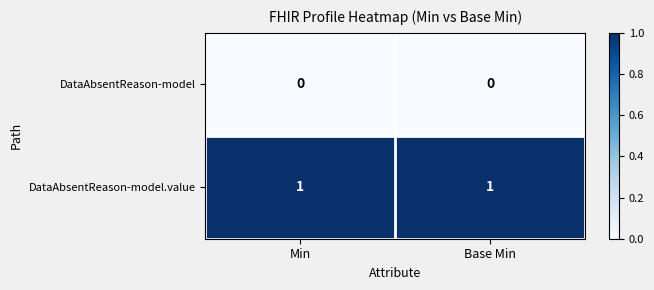

The DataAbsentReason-model.value series shows 1 at Base Min. True or false?

True